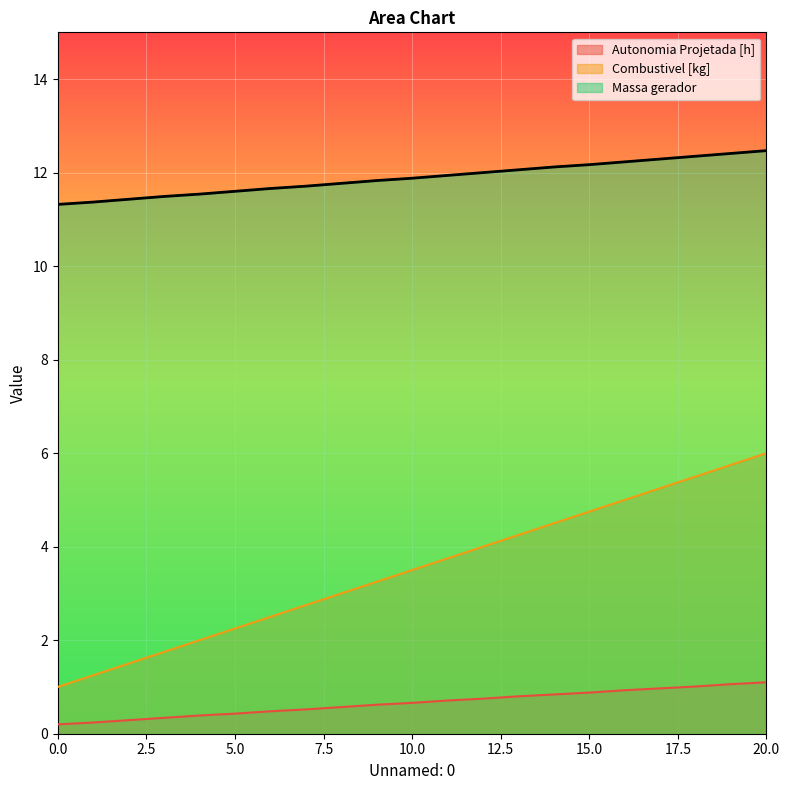

The Combustivel [kg] series shows 1.5 at 2. True or false?

True